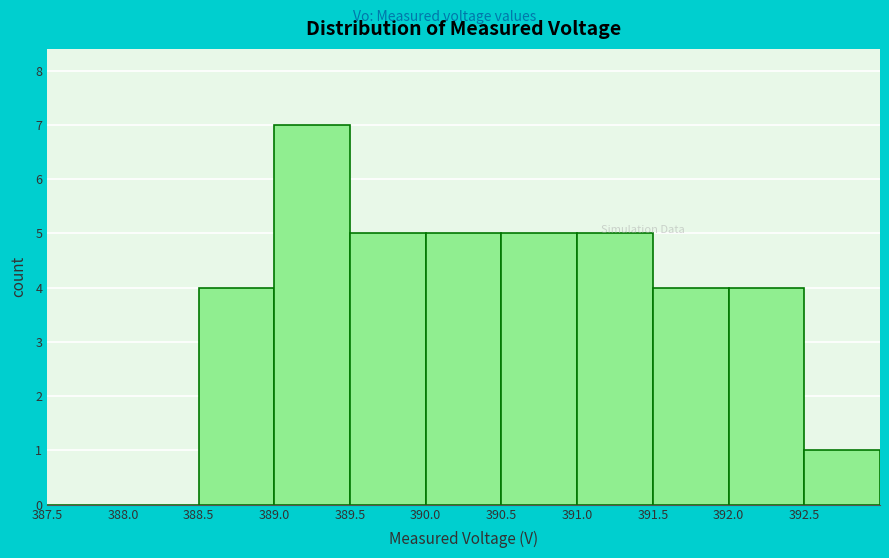

Reading left to right, list every bar in this chart as the range it spans on the x-axis followed by its height. The values are not printed on the chart, so give them approximately, as read against the axis.

387.5 to 388.0: 0
388.0 to 388.5: 0
388.5 to 389.0: 4
389.0 to 389.5: 7
389.5 to 390.0: 5
390.0 to 390.5: 5
390.5 to 391.0: 5
391.0 to 391.5: 5
391.5 to 392.0: 4
392.0 to 392.5: 4
392.5 to 393.0: 1